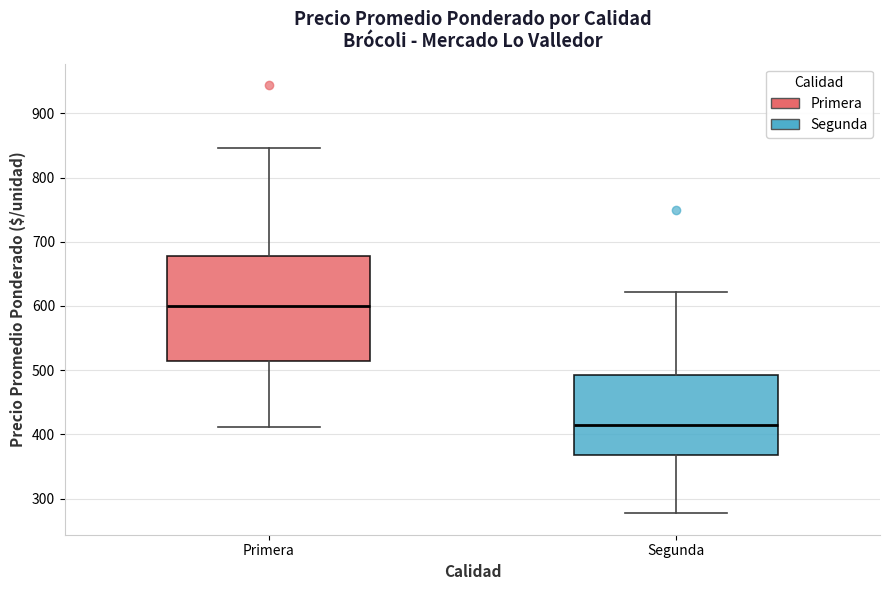

Reading left to right, transcribe this box plot: for each box, give where its median line is, the range the box spans, and where its two whiskers end, as read against the y-axis. The values are not printed on the chart, so give them approximately, as read against the axis.

Primera: median 600, box 520 to 680, whiskers 410 to 850
Segunda: median 420, box 370 to 490, whiskers 280 to 620